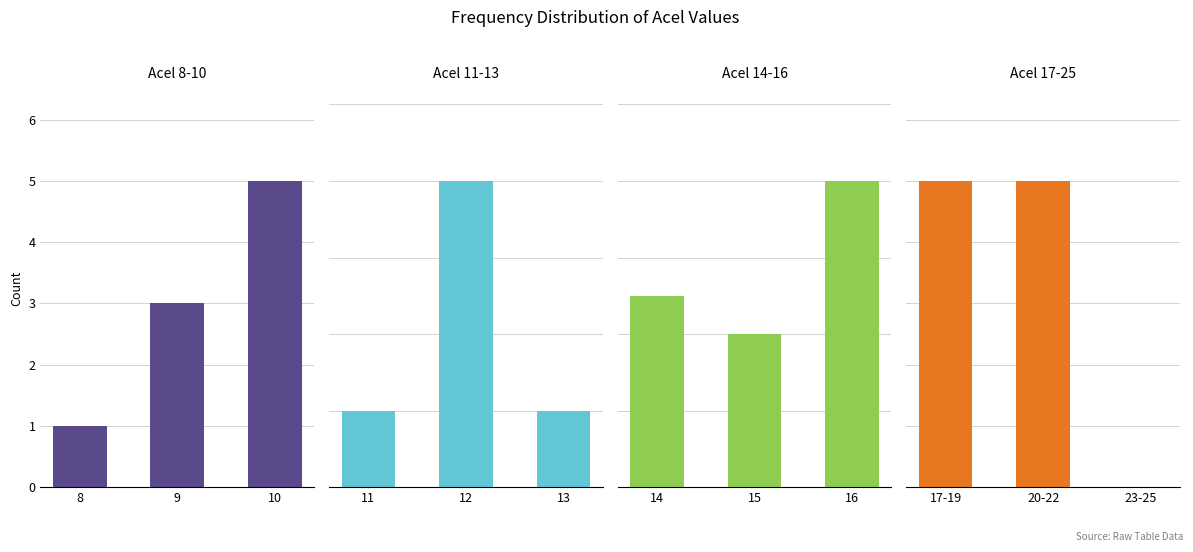

What is the smallest value displayed?

8